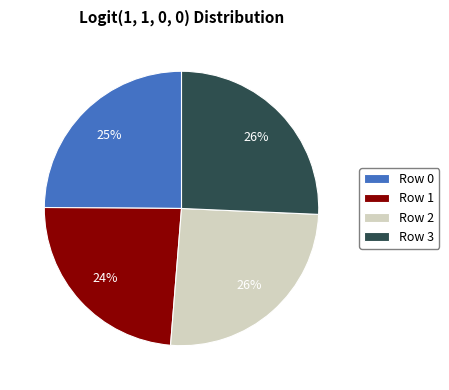

To the nearest percent, what is the difference between the largest and smallest slice percentages?

2%